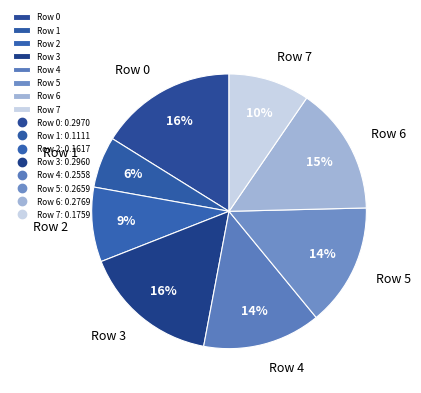

Is there a majority slice in this chart?

No